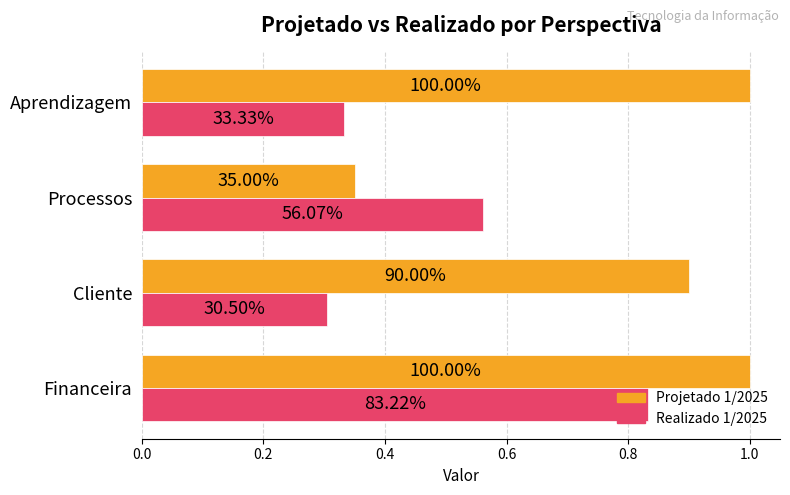

At how many categories does at least one series exceed 0?

4